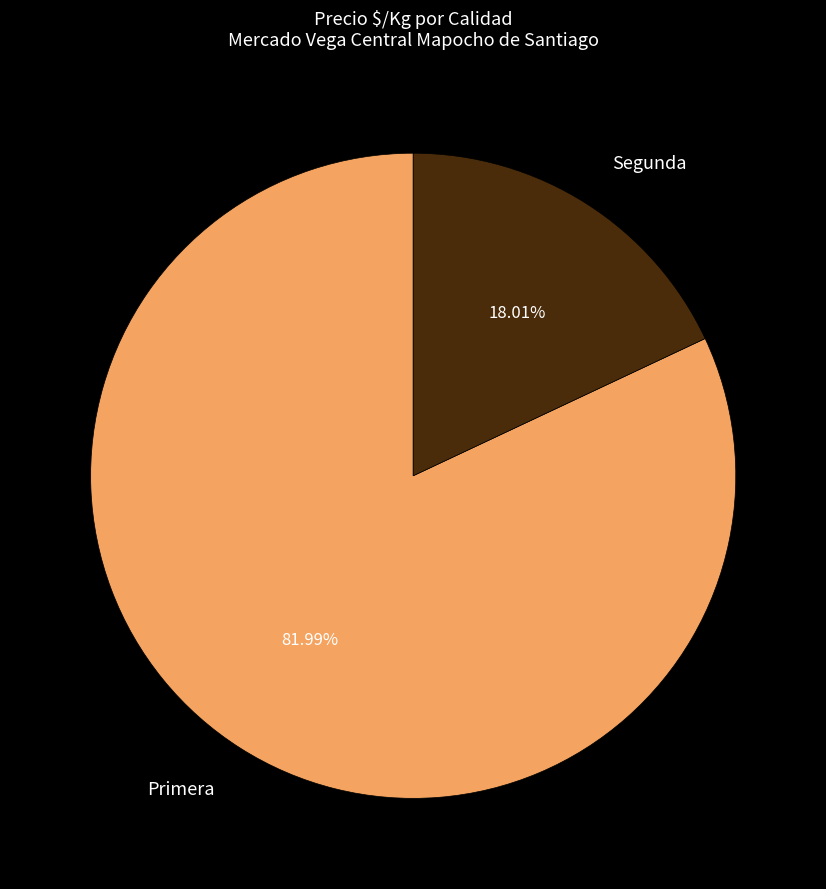

How many slices are in this pie chart?

2